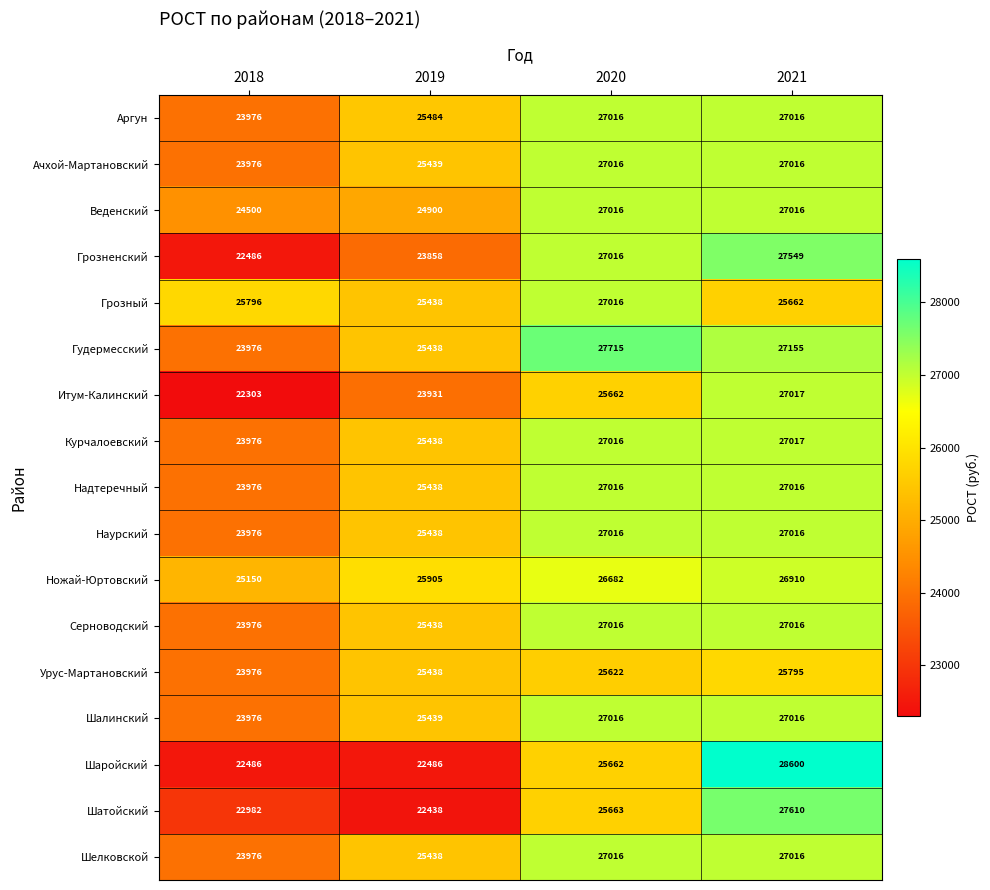

What is the average value of the Аргун series?

25873